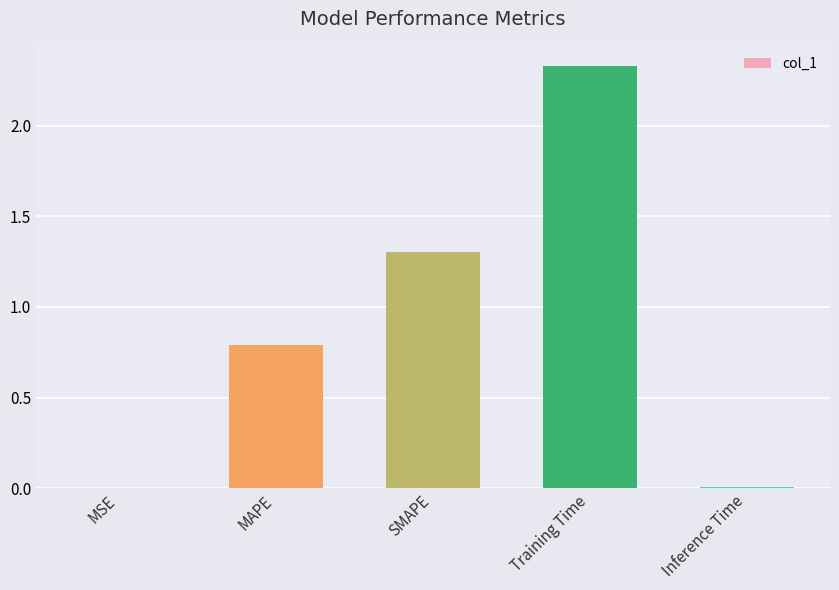

What is the ratio of the value at Training Time to the value at SMAPE?

1.8